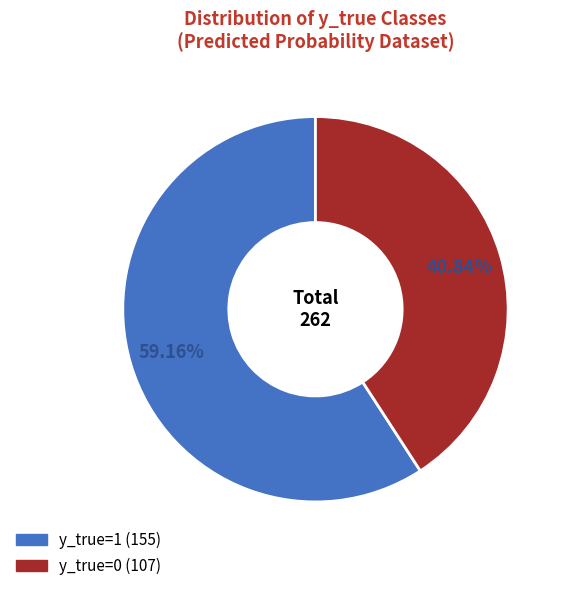

True or false: y_true=1 accounts for 66% of the total.

False